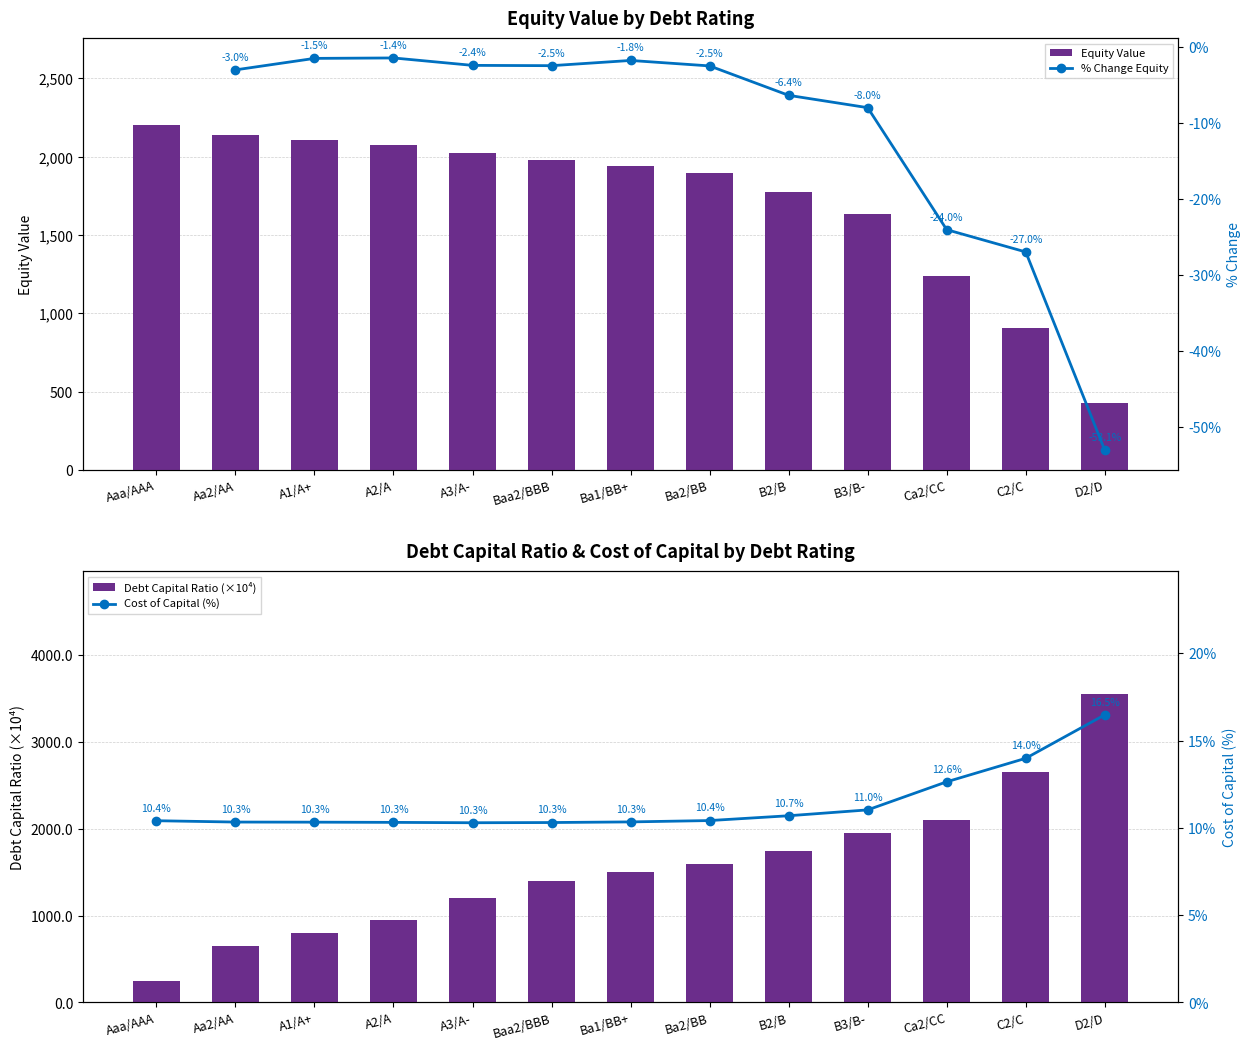

What is the minimum value for Equity Value?

424.8